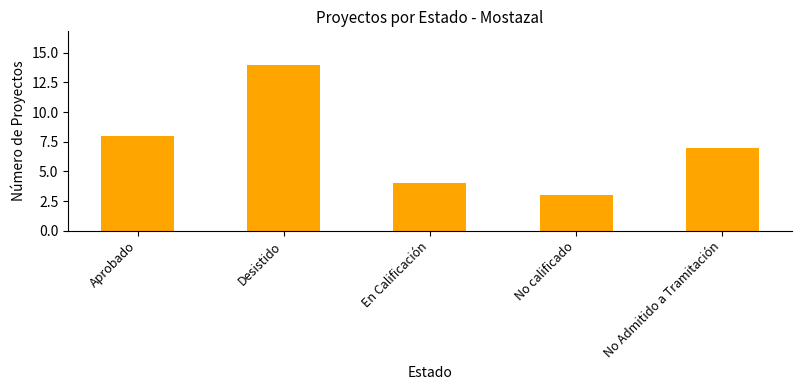

List the labels in order of value, largest first.

Desistido, Aprobado, No Admitido a Tramitación, En Calificación, No calificado